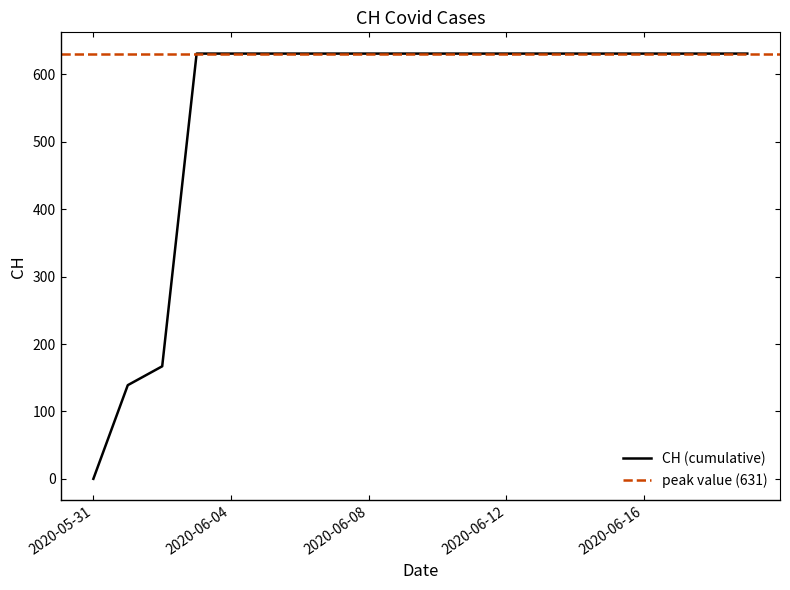

What is the maximum value shown in the chart?

631